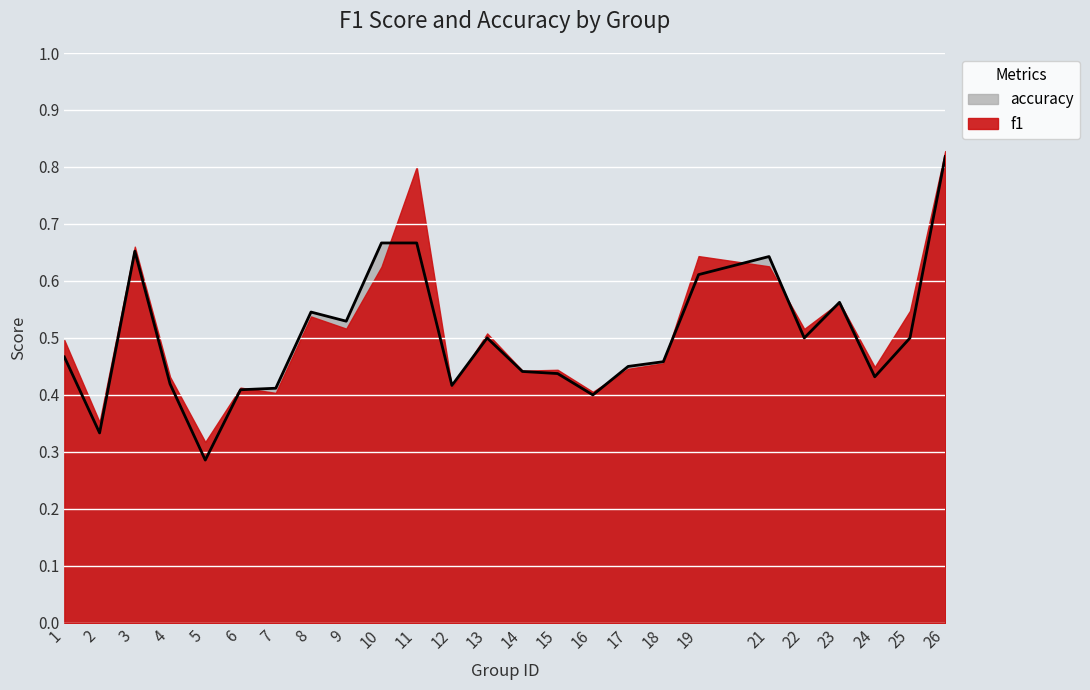

Is it true that the value at 6 is 0.4?

True